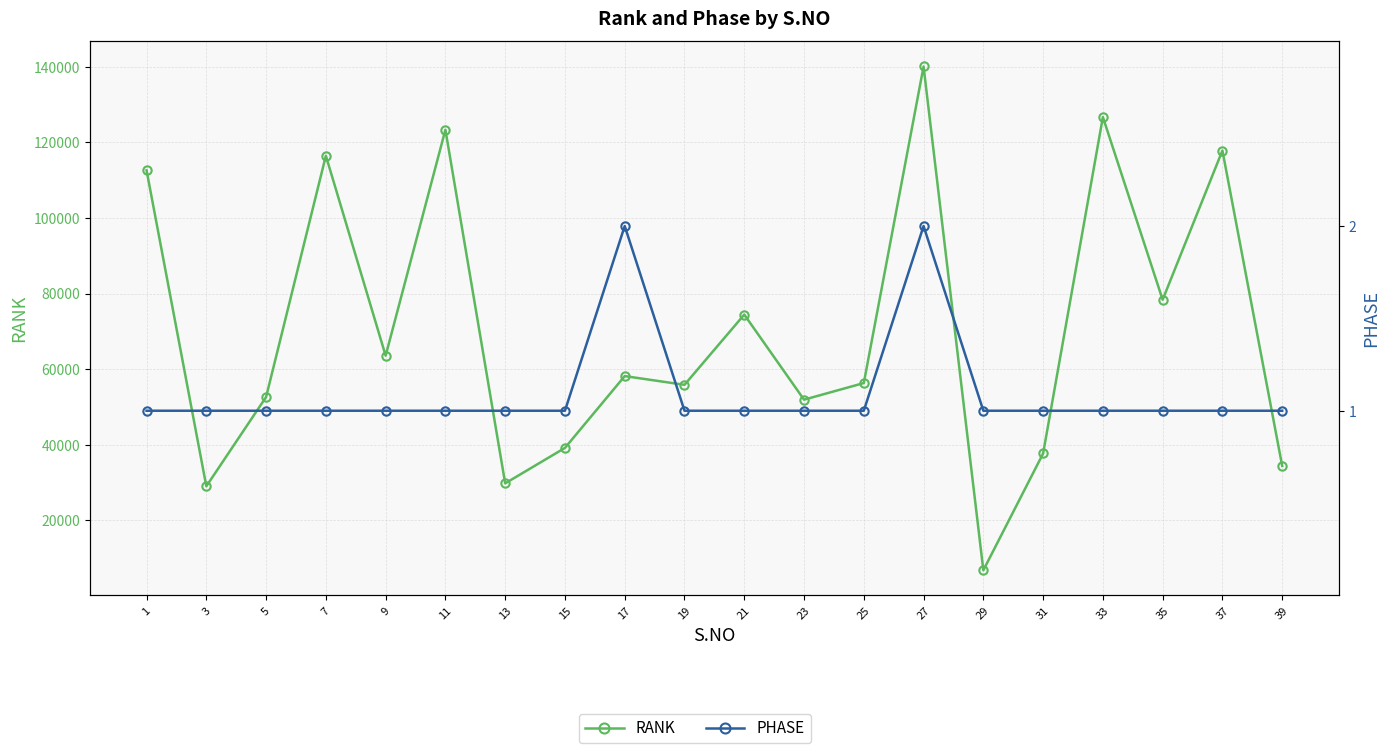

Read the RANK value at 7, to the nearest 100.

116500